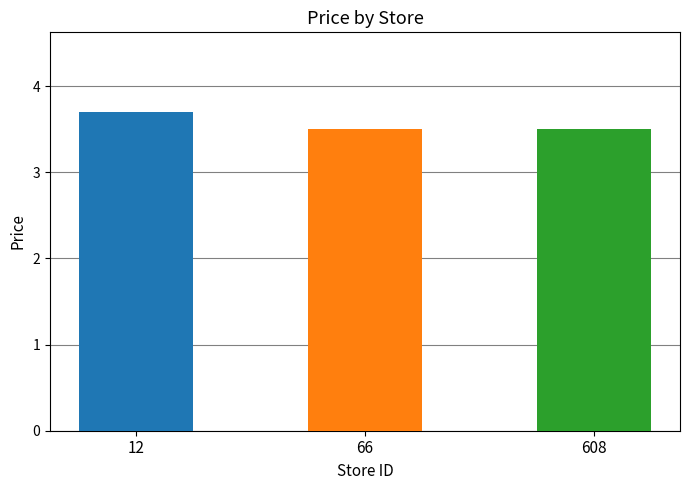

The chart shows a value of 3.7 at 12. True or false?

True